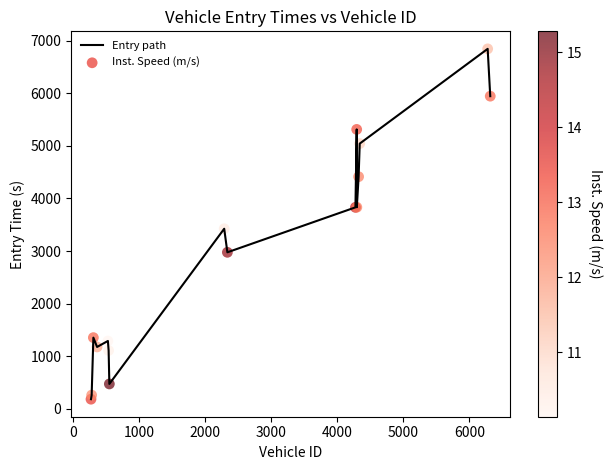

What is the difference between the maximum and minimum values?

6663.6